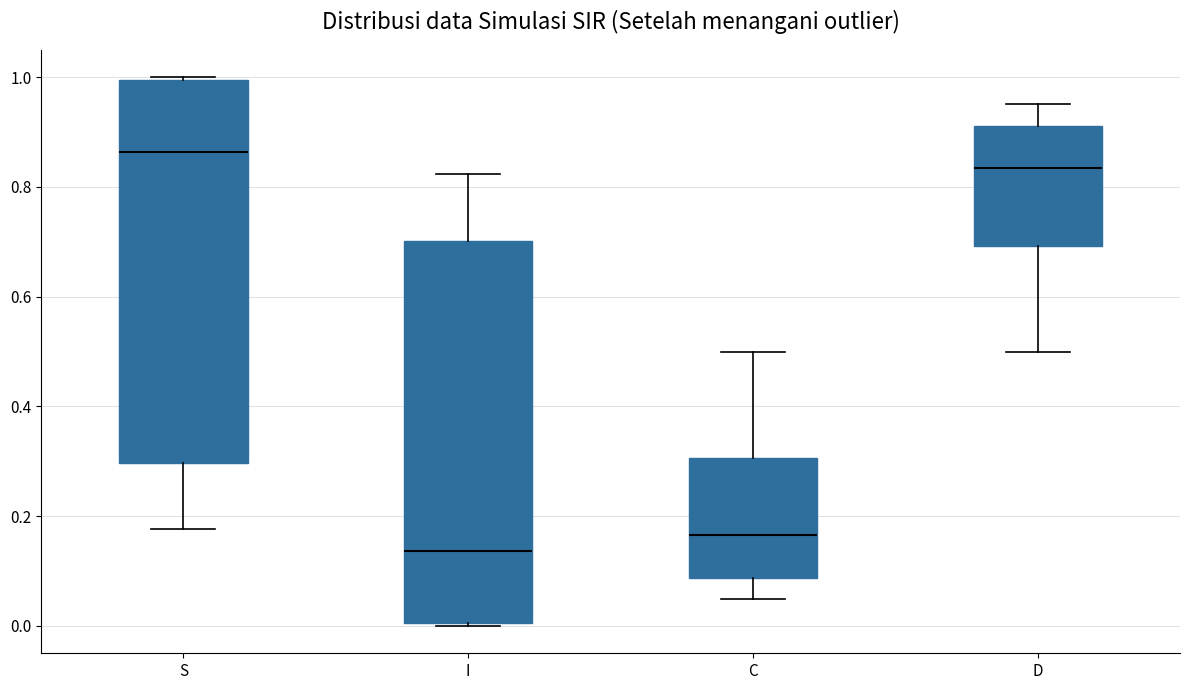

Reading left to right, transcribe this box plot: for each box, give where its median line is, the range the box spans, and where its two whiskers end, as read against the y-axis. The values are not printed on the chart, so give them approximately, as read against the axis.

S: median 0.86, box 0.30 to 1.00, whiskers 0.18 to 1.00
I: median 0.14, box 0.00 to 0.70, whiskers 0.00 to 0.82
C: median 0.16, box 0.08 to 0.30, whiskers 0.04 to 0.50
D: median 0.84, box 0.70 to 0.92, whiskers 0.50 to 0.96